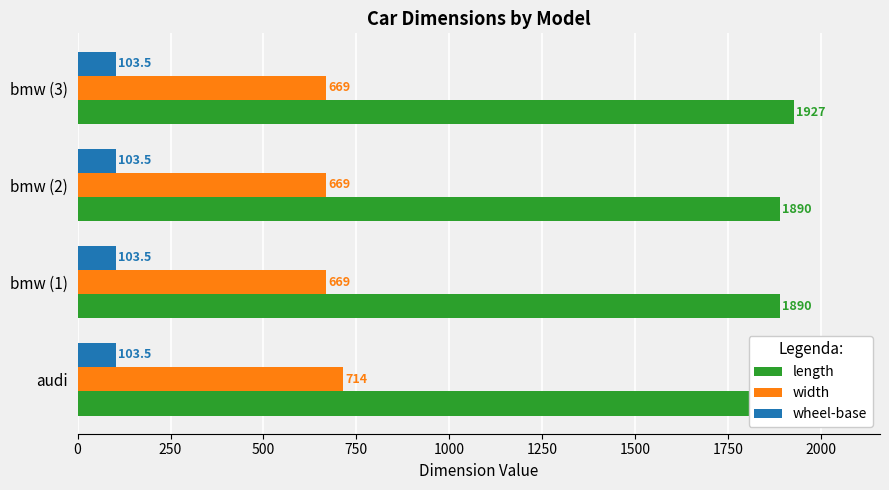

How many bars are there in total?

12